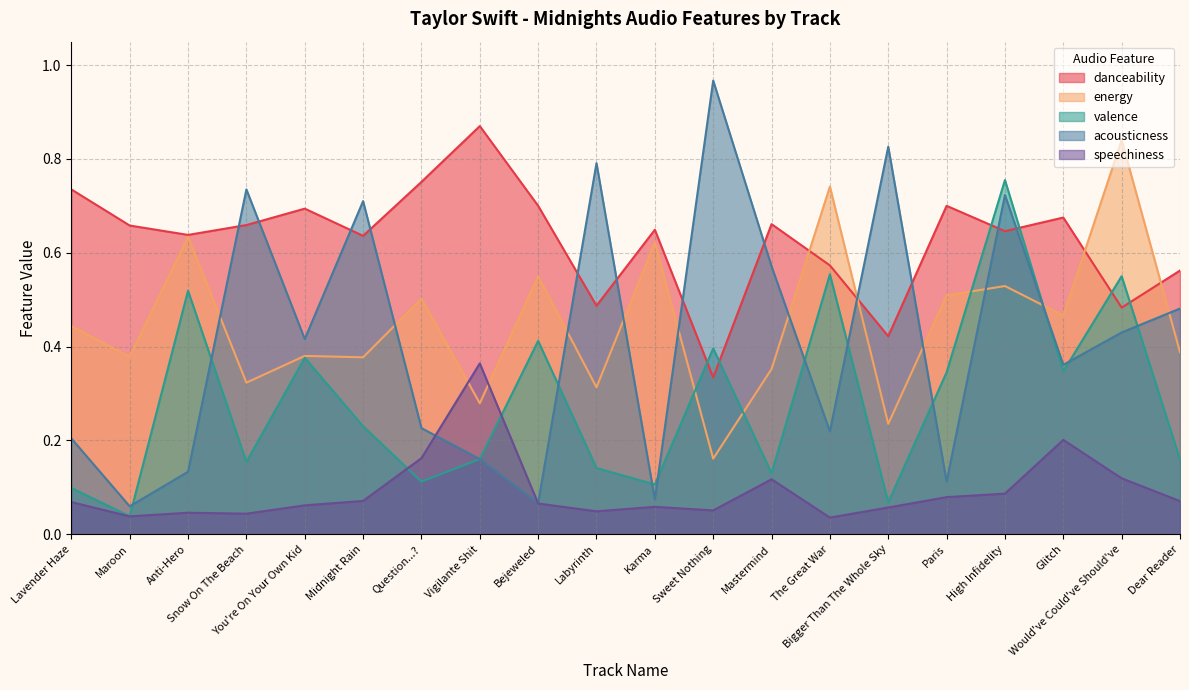

How many lines are shown in the chart?

5